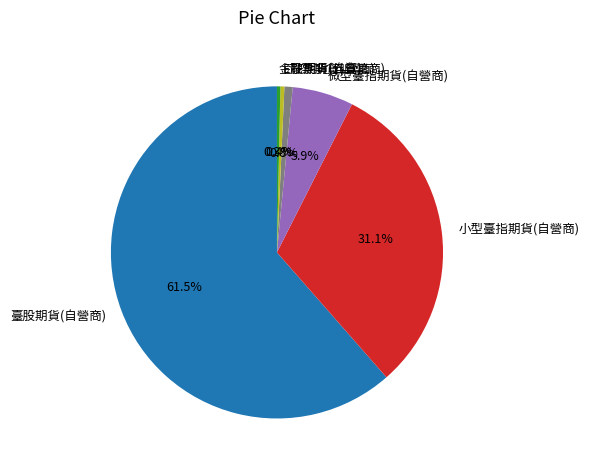

Between 微型臺指期貨(自營商) and 臺股期貨(自營商), which is larger?

臺股期貨(自營商)